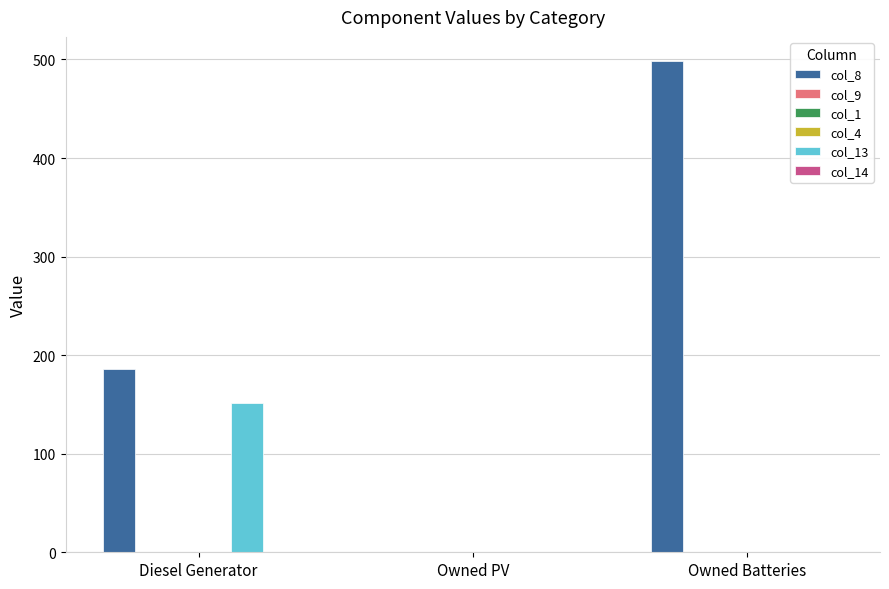

At which category is the sum across all series the highest?

Owned Batteries